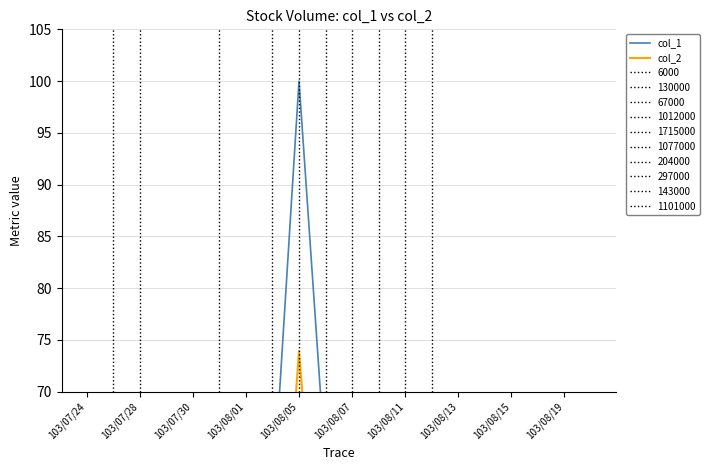

At how many categories does at least one series exceed 8?

12